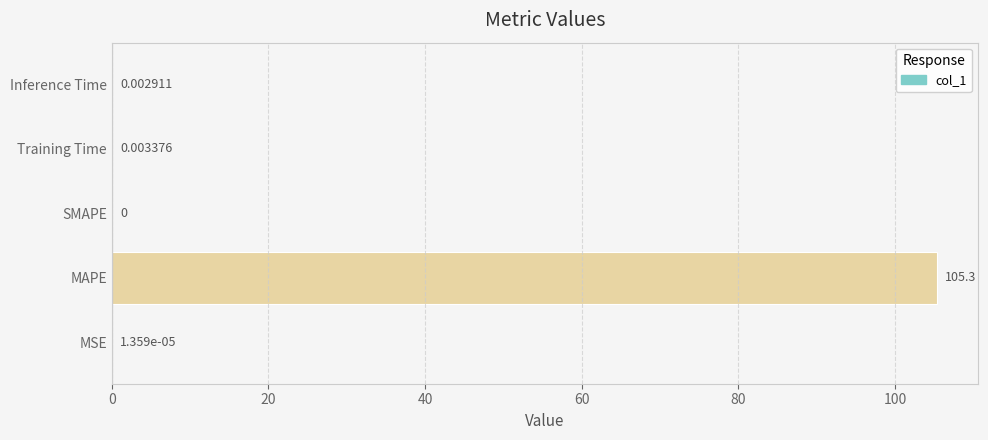

What is the sum of all values?

105.4